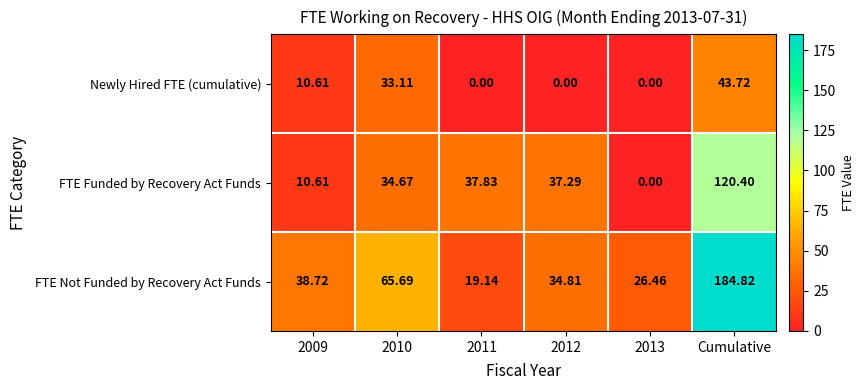

List the series in order of their peak value, lowest first.

Newly Hired FTE (cumulative), FTE Funded by Recovery Act Funds, FTE Not Funded by Recovery Act Funds